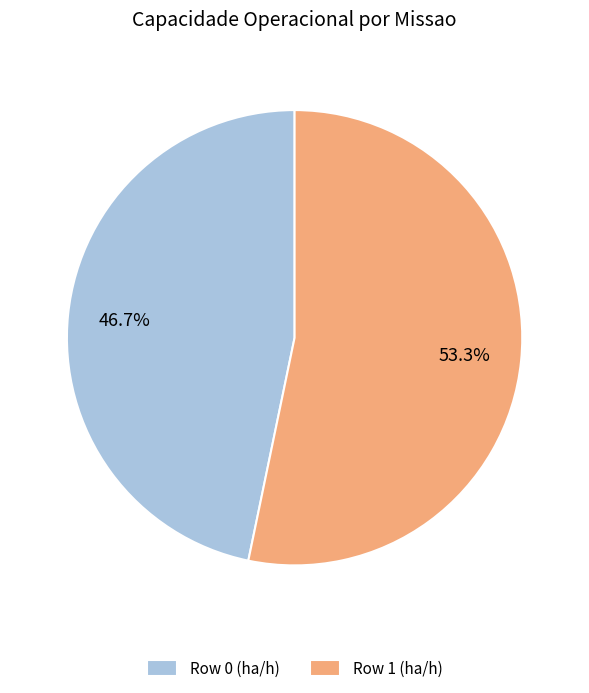

Which category has the biggest portion of the pie?

Row 1